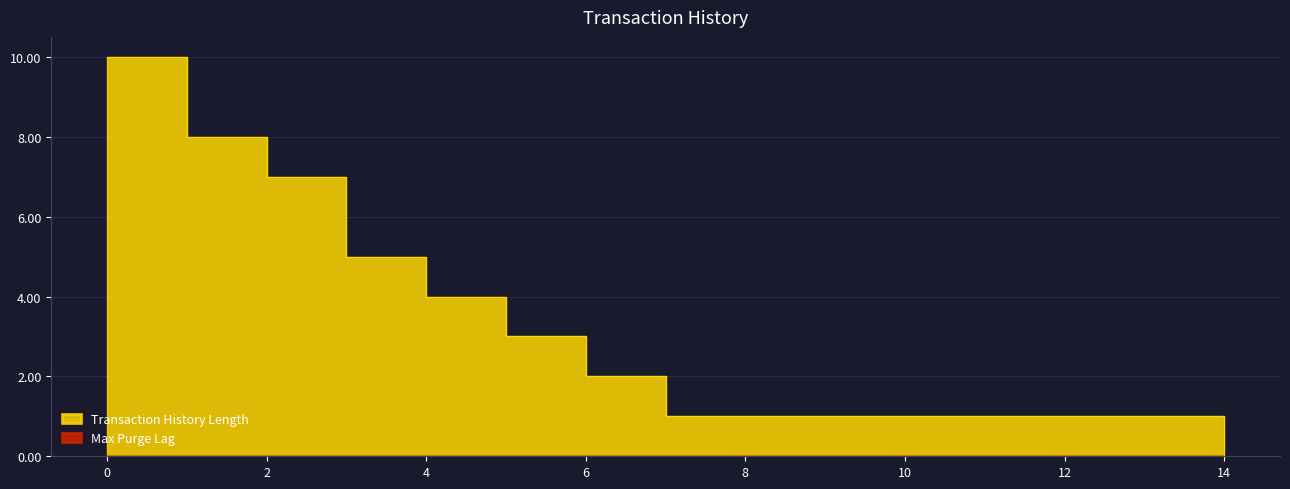

What is the sum of the values at 12 and 8?

2